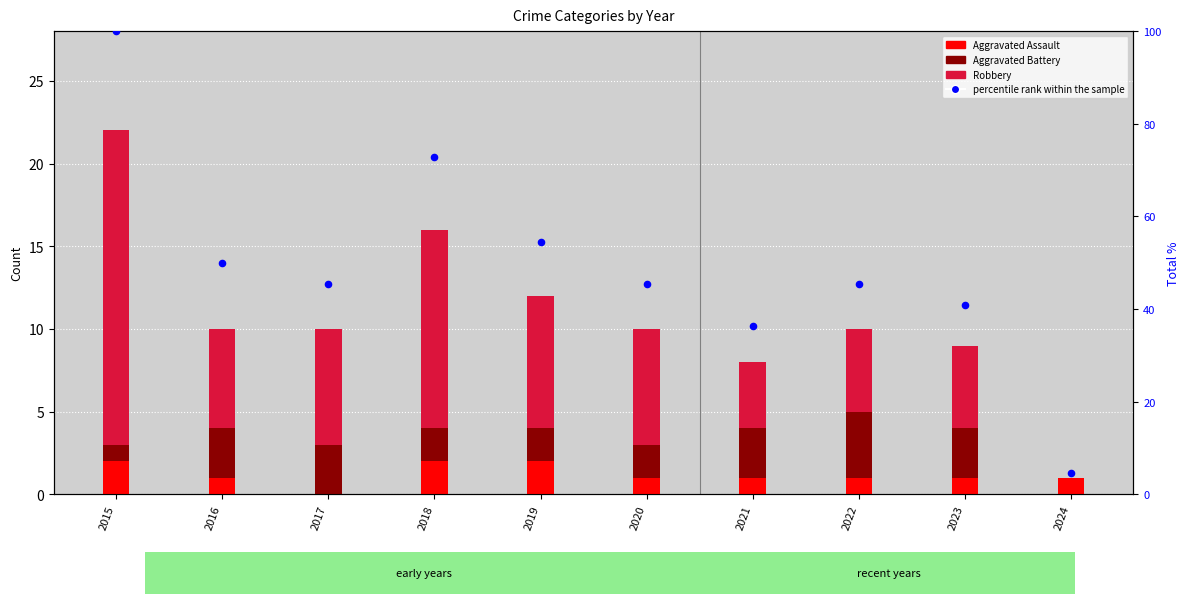

What are all the series names shown in the legend?

Aggravated Assault, Aggravated Battery, Robbery, percentile rank within the sample